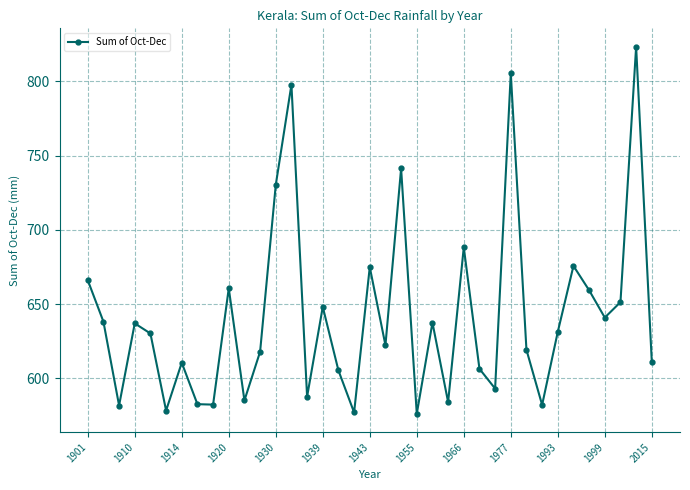

What is the value of the 14th point from the left?

797.7